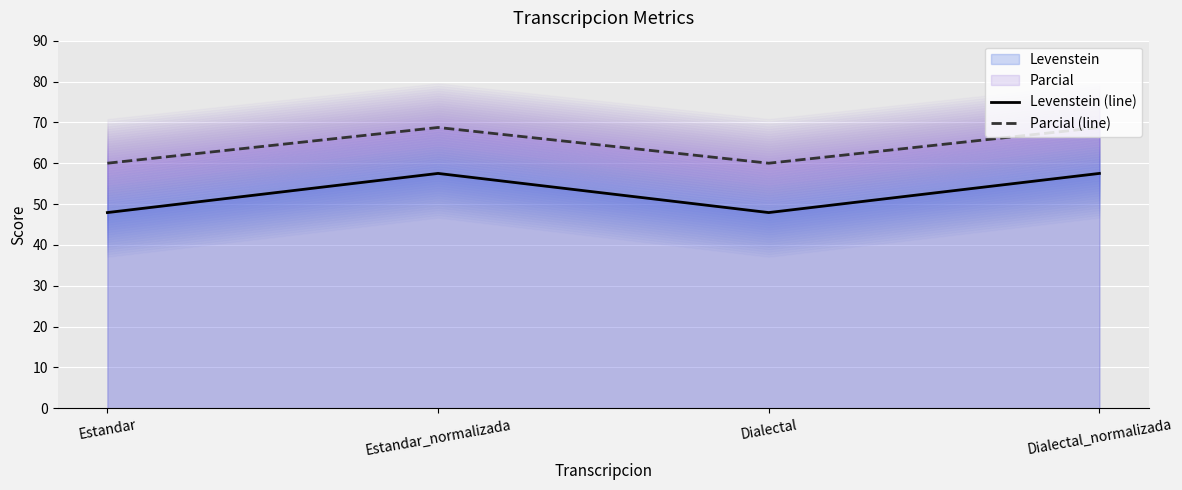

Between Estandar and Dialectal_normalizada, which series saw the biggest shift?

Levenstein (line)